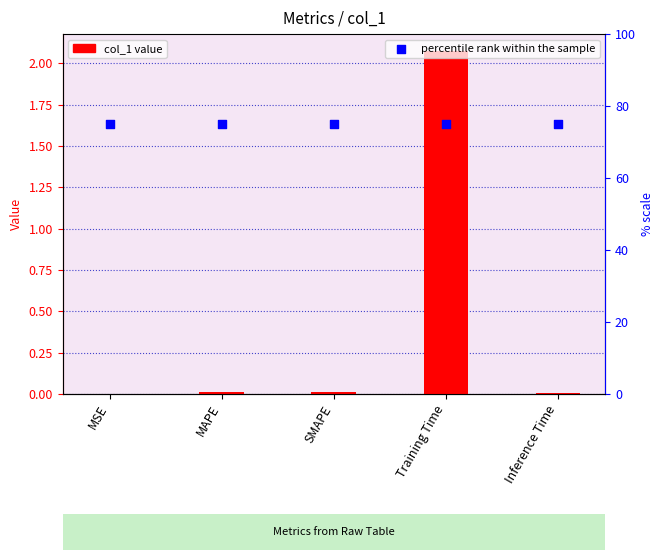

Which series has the widest spread of Y values?

col_1